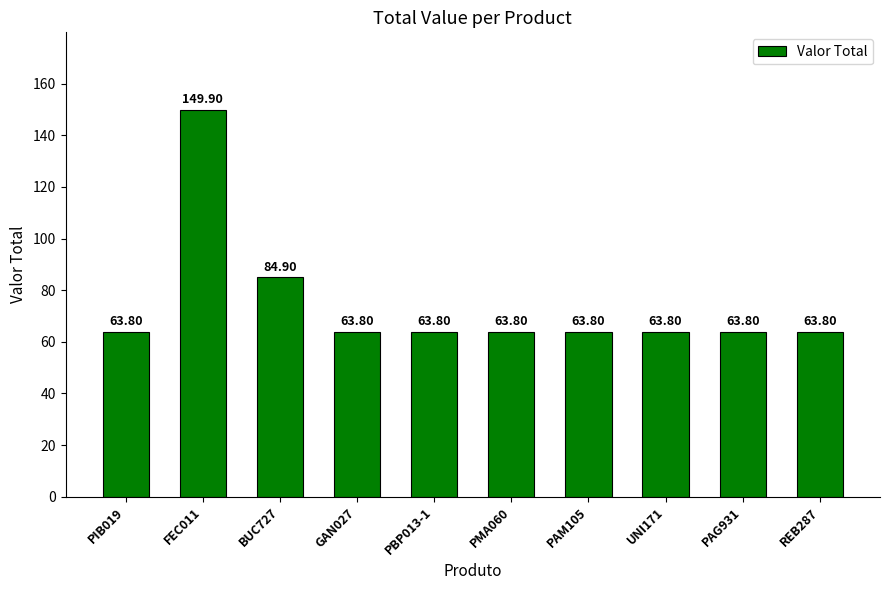

At which label is the value closest to 106?

BUC727